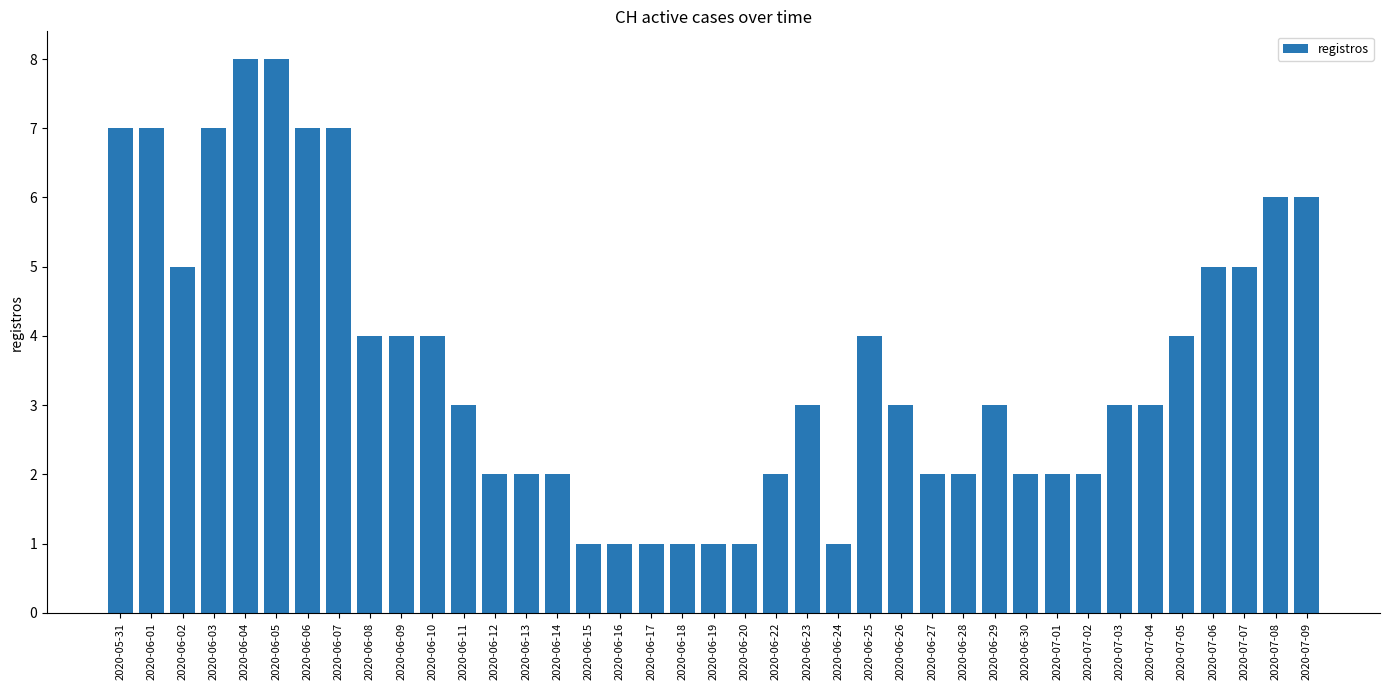

How many categories are shown in the chart?

39